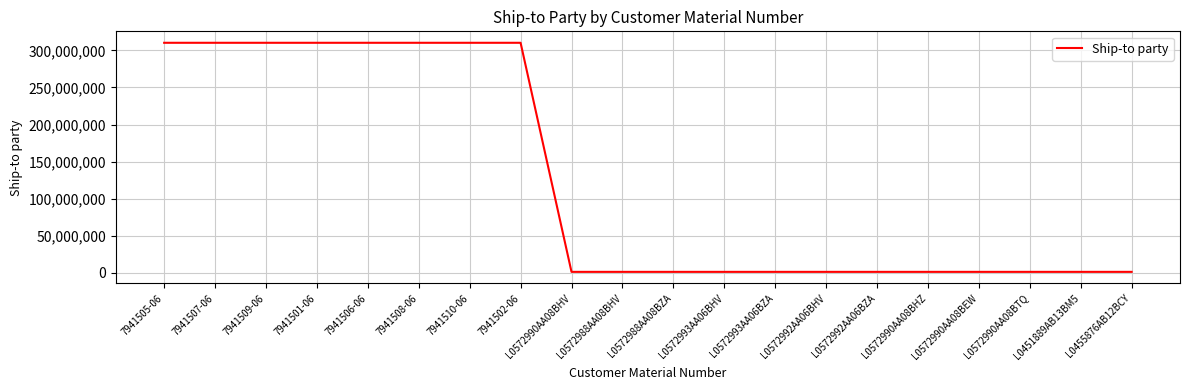

Reading left to right, list all the values displayed in this chart.

310341501	310341501	310341501	310341501	310341501	310341501	310341501	310341501	1103086	1103086	1103086	1103086	1103086	1103086	1103086	1103086	1103086	1103086	1103086	1103086